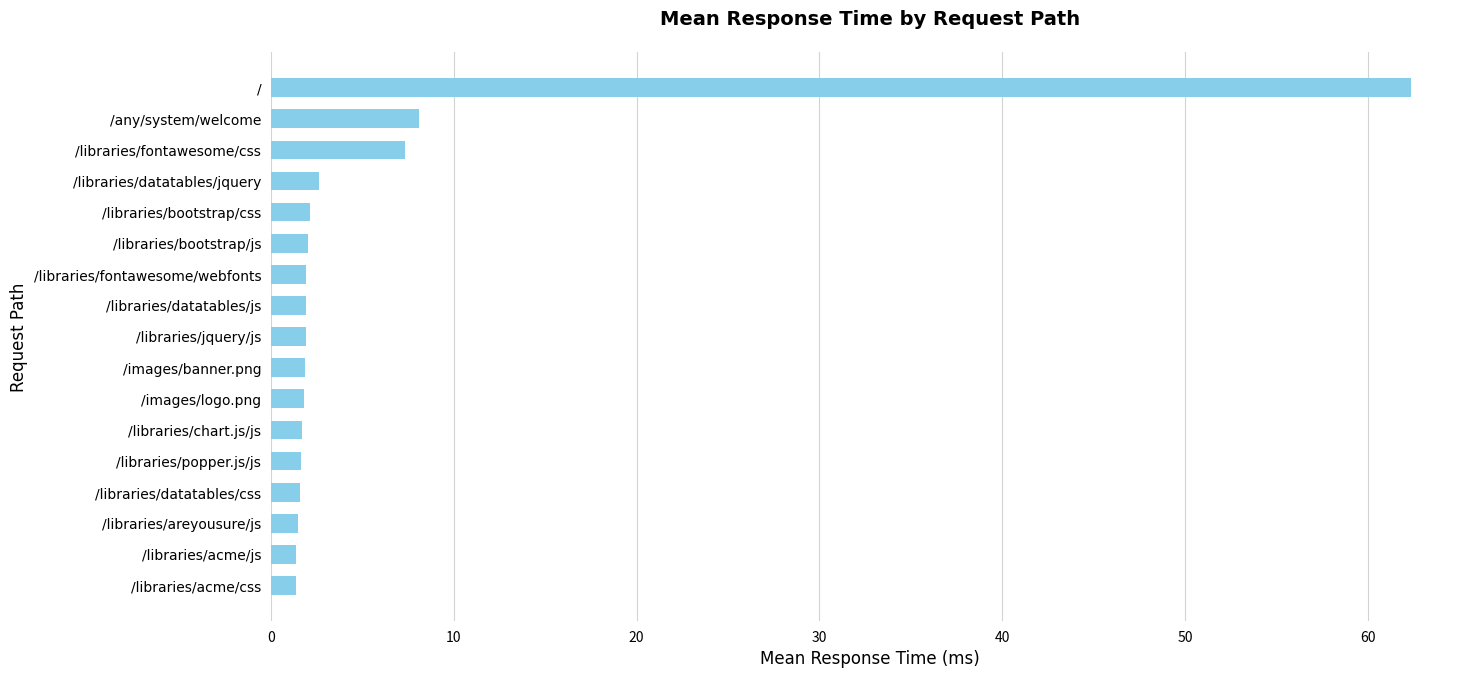

What is the change in value from /libraries/datatables/js to /any/system/welcome?

+6.2